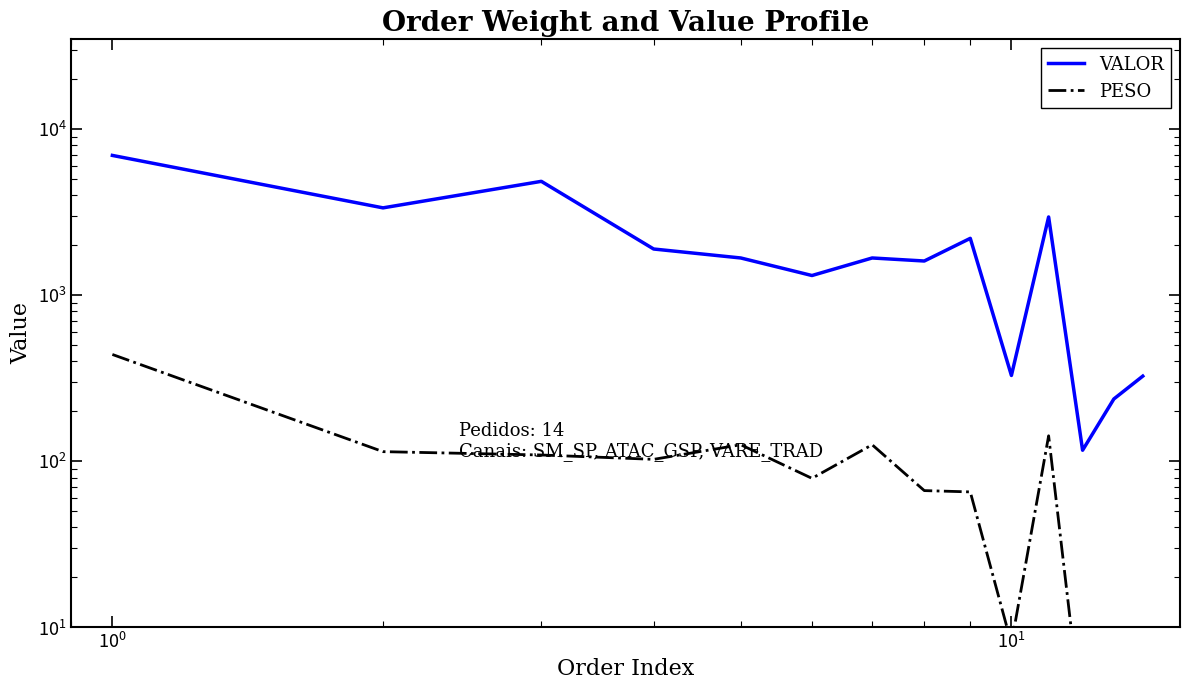

In PESO, how many points are higher than both neighbors (excluding endpoints)?

4